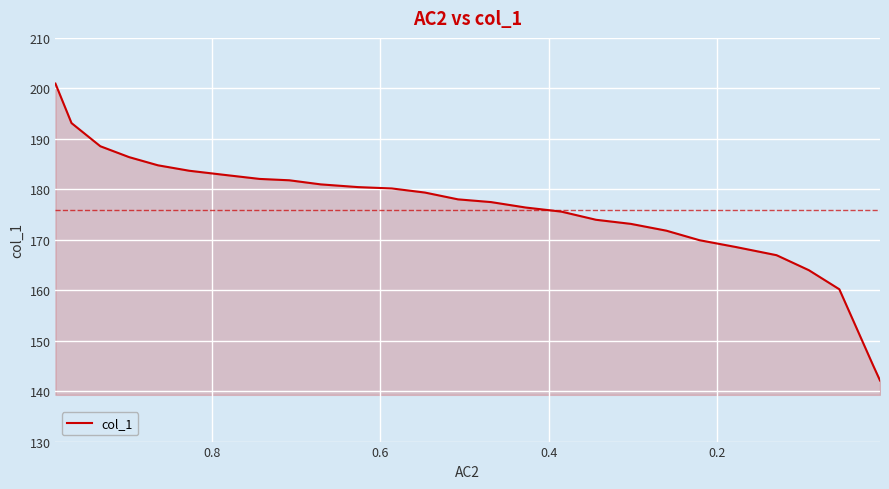

Reading left to right, what are all the values shown in this chart?

200.9	193.1	188.5	186.4	184.8	183.7	182.9	182.1	181.8	181.0	180.4	180.2	179.4	178.0	177.5	176.4	175.6	174.0	173.1	171.8	169.9	168.6	166.9	164.0	160.2	145.1	142.1